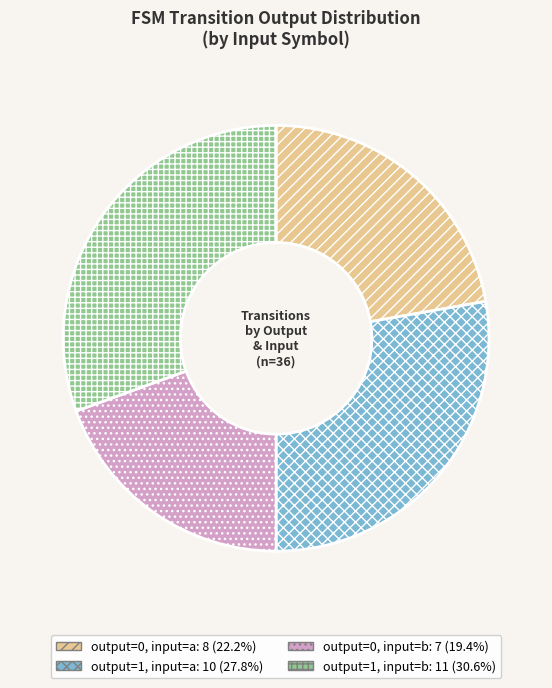

Does any single category account for the majority?

No